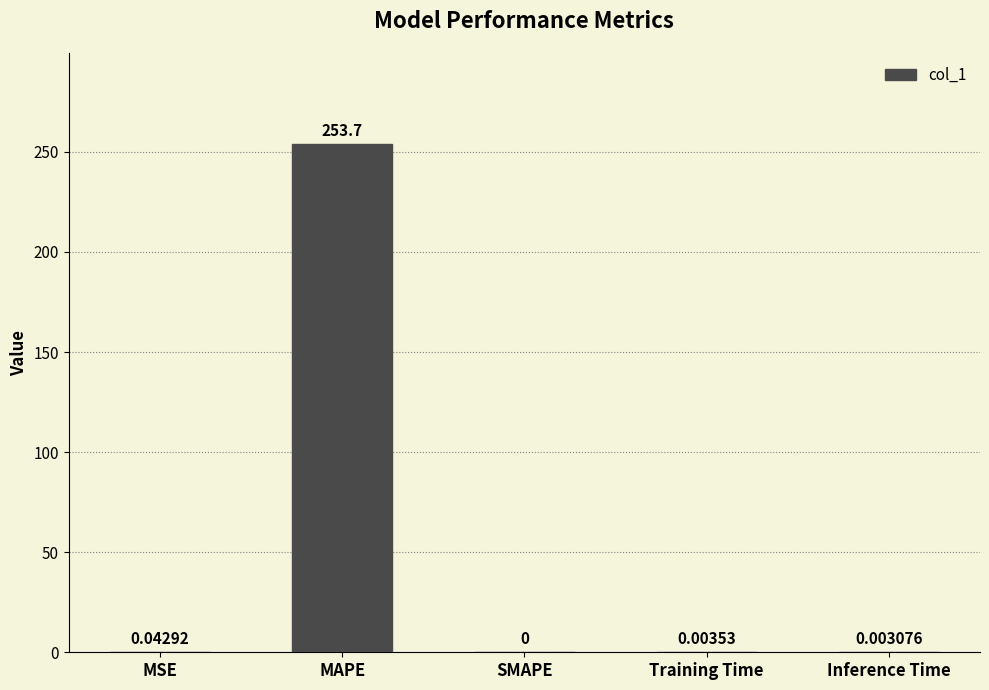

What is the sum of all values?

253.7